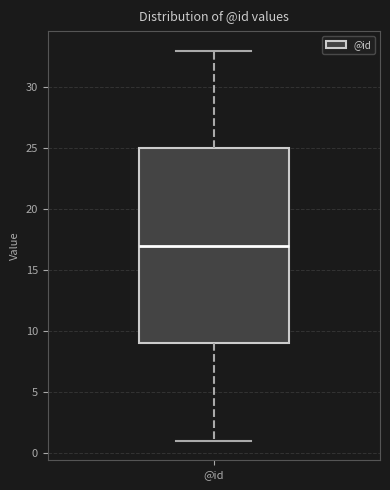

Read this box plot against the y-axis: the position of the median line, the range covered by the box, and the ends of both whiskers. The values are not printed on the chart, so give them approximately, as read against the axis.

median 17, box 9 to 25, whiskers 1 to 33